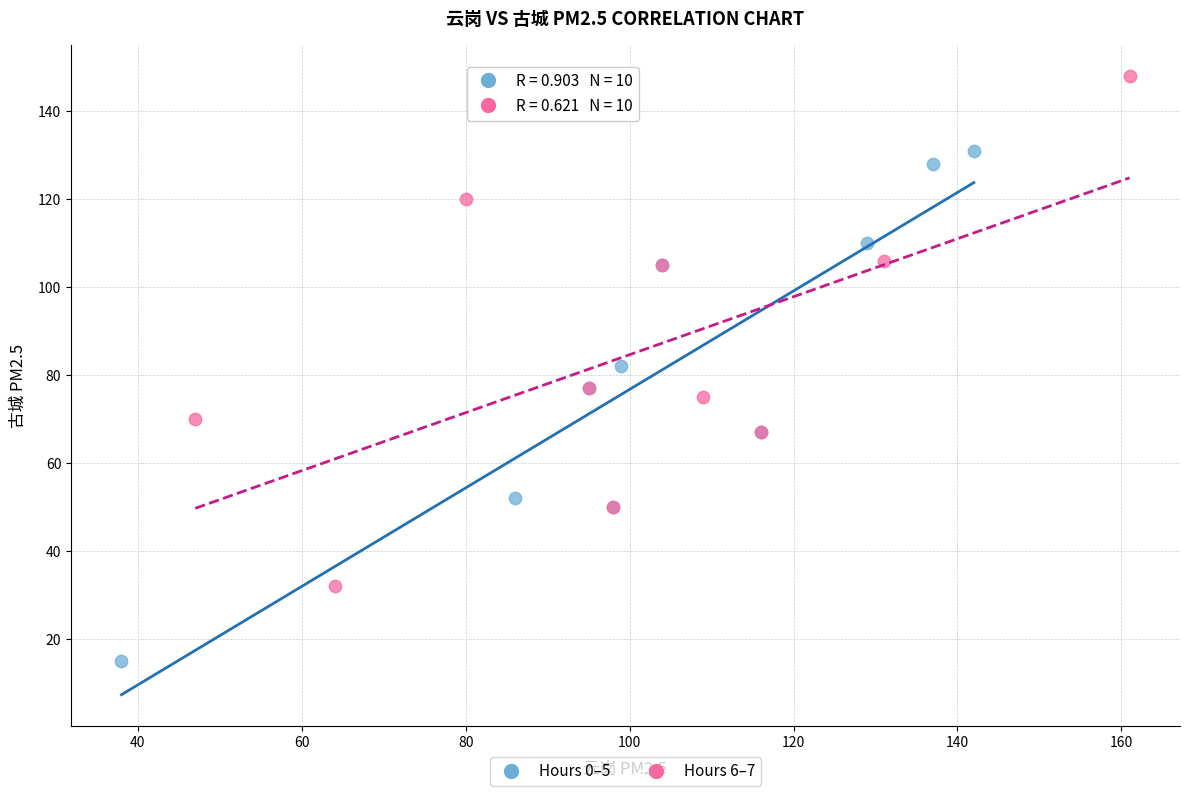

Which series contains the lowest Y value?

Hours 0–5